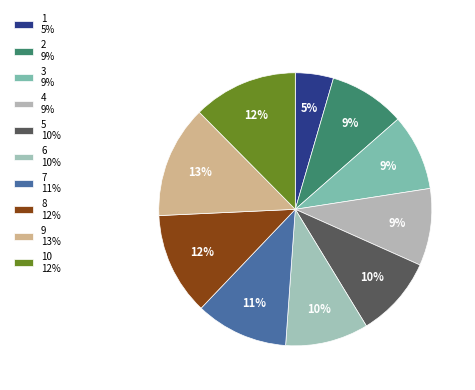

Is there a majority slice in this chart?

No